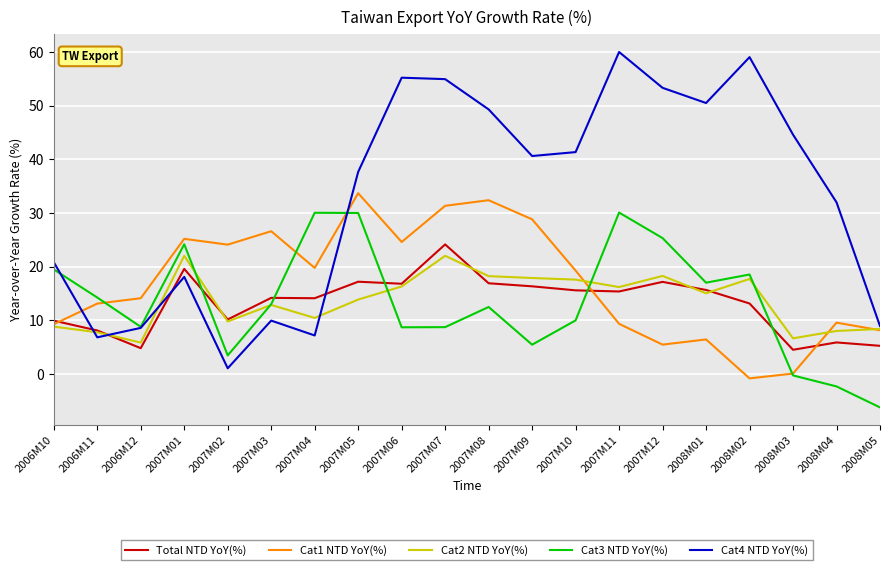

At which category is the sum across all series the highest?

2007M07